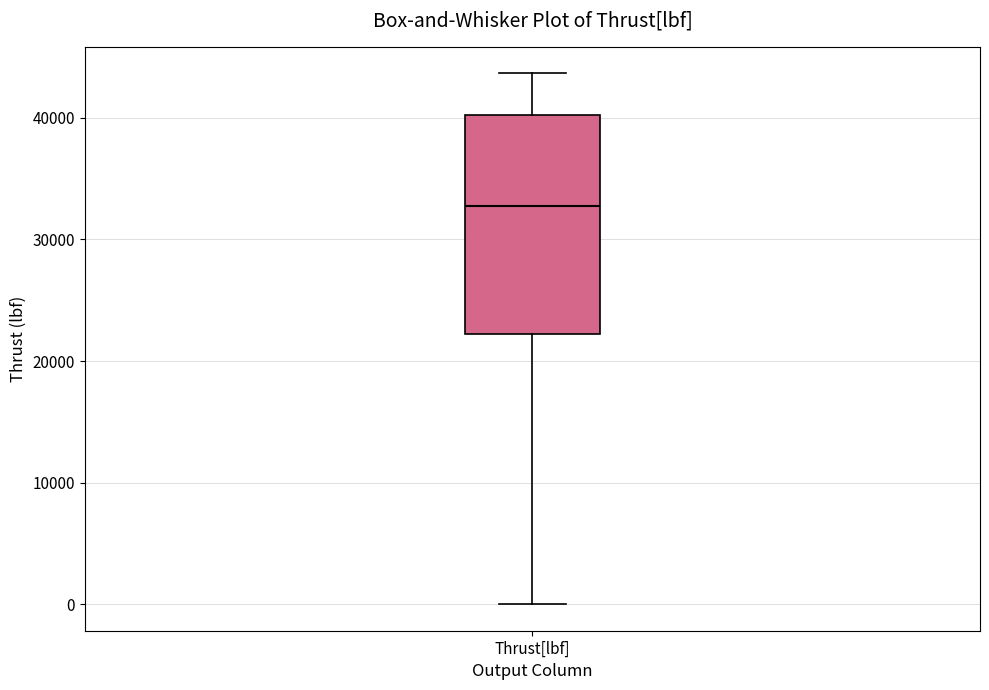

Read this box plot against the y-axis: the position of the median line, the range covered by the box, and the ends of both whiskers. The values are not printed on the chart, so give them approximately, as read against the axis.

median 33000, box 22000 to 40000, whiskers 0 to 44000